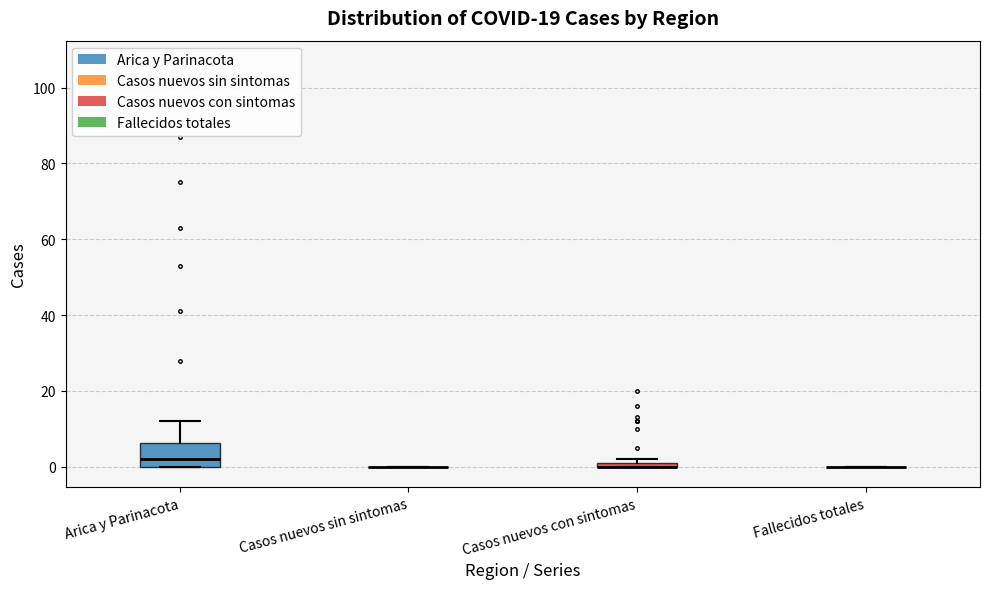

Where is the upper edge of the box for Casos nuevos con sintomas on the y-axis? The values are not printed on the chart, so give them approximately, as read against the axis.

2